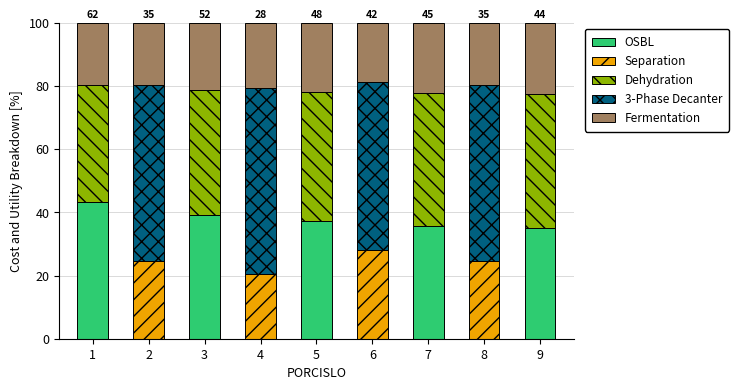

What are all the series names shown in the legend?

OSBL, Separation, Dehydration, 3-Phase Decanter, Fermentation